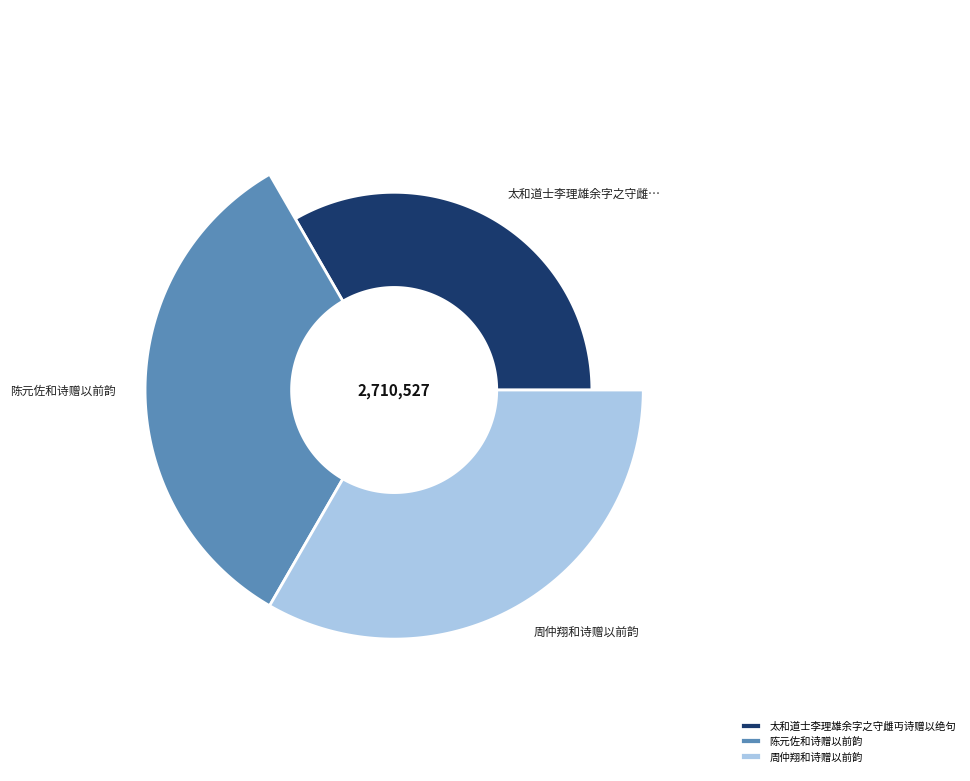

How many slices are in this pie chart?

3